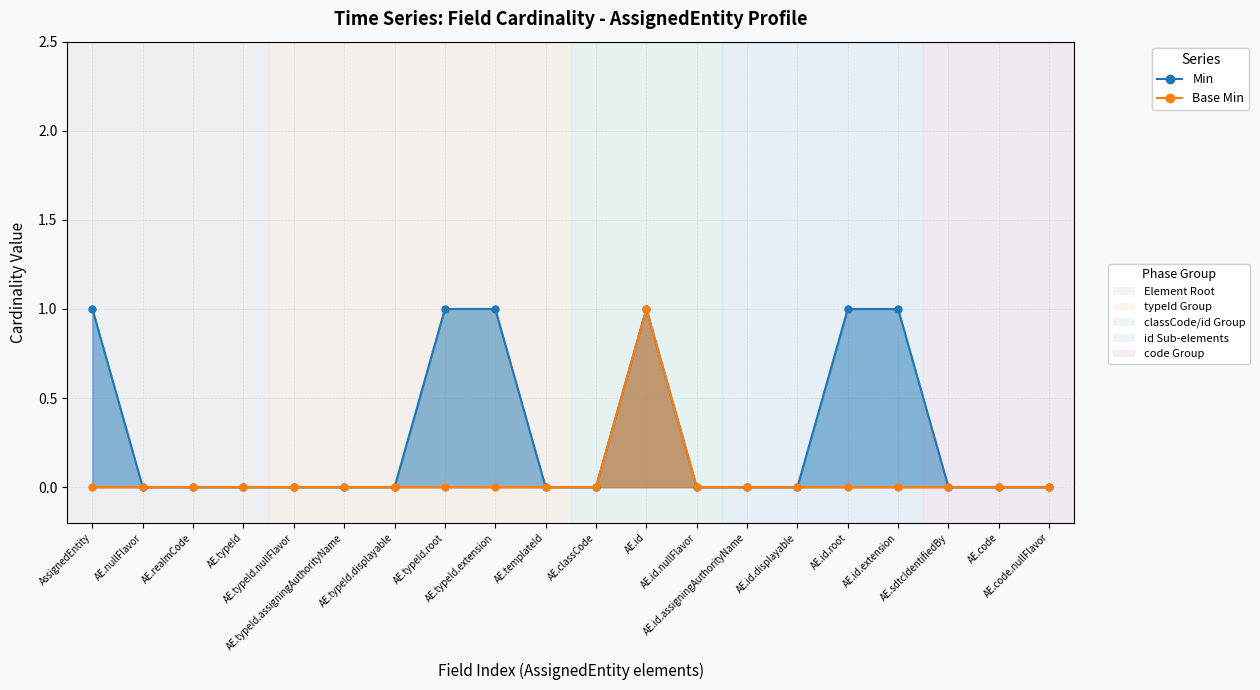

Where is Base Min nearest to the value 0?

AssignedEntity